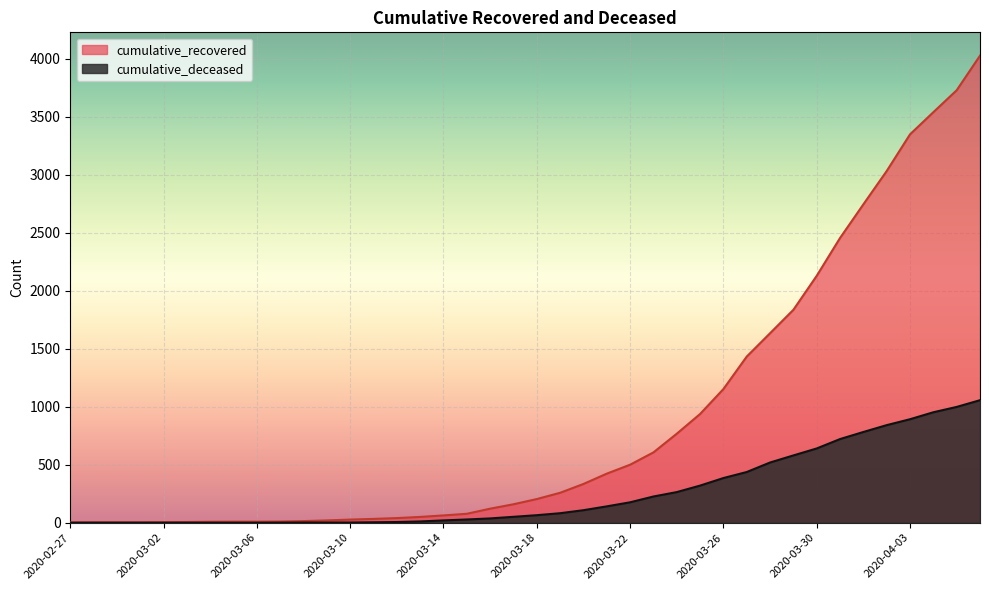

What is the total value across all series at 2020-03-15?

105